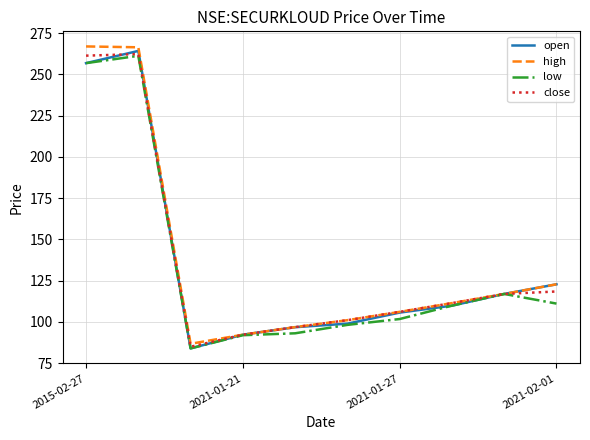

What is the minimum value shown in the chart?

84.0